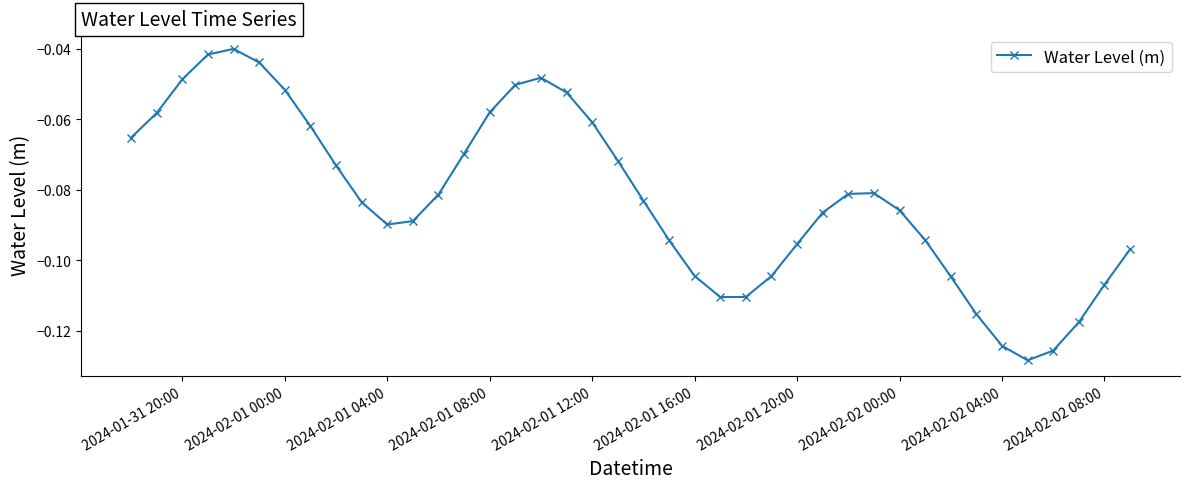

How many points are lower than both their immediate neighbors (excluding endpoints)?

3